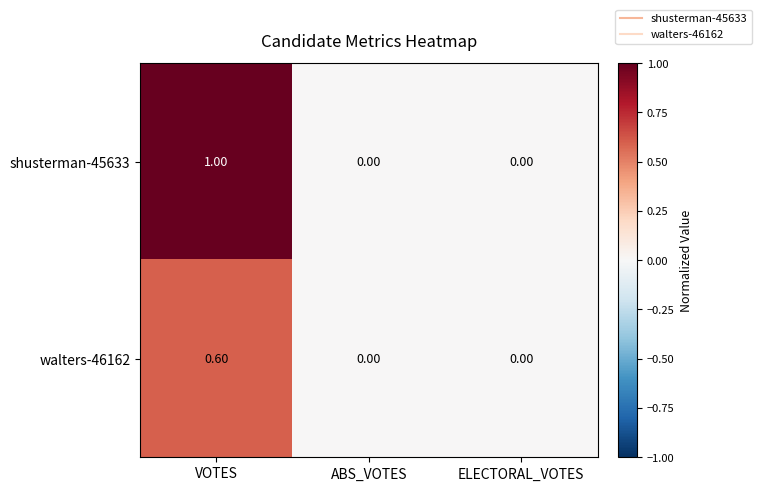

Between VOTES and ELECTORAL_VOTES, which series saw the biggest shift?

shusterman-45633